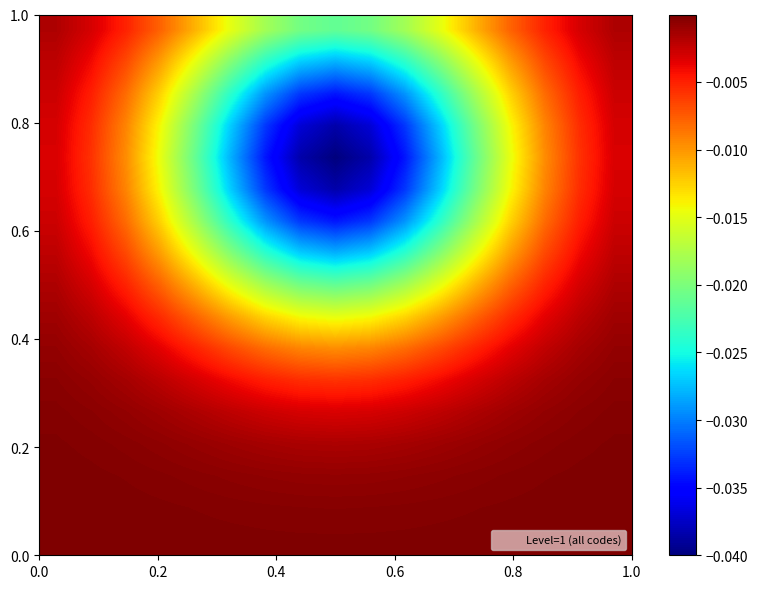

How many series are shown in this chart?

17